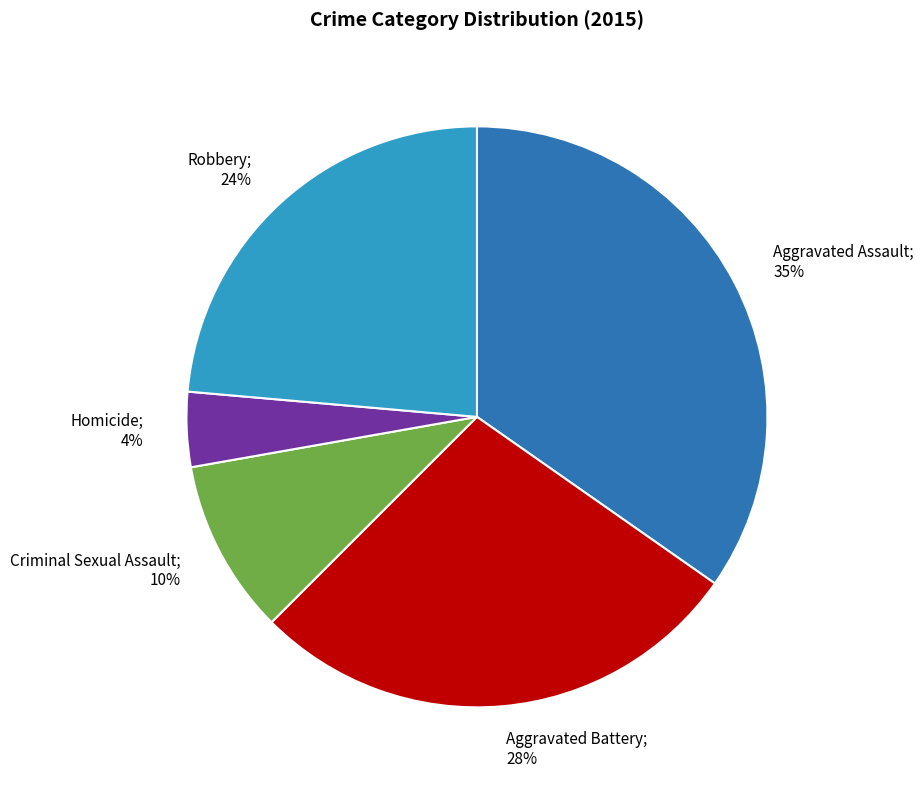

How many slices are in this pie chart?

5